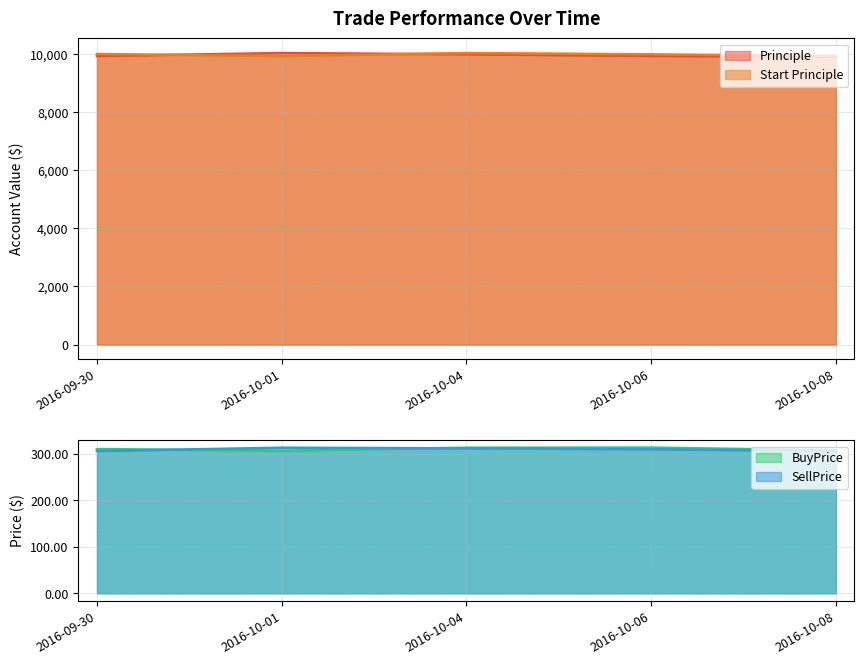

Which series has the largest range (max minus min)?

Principle